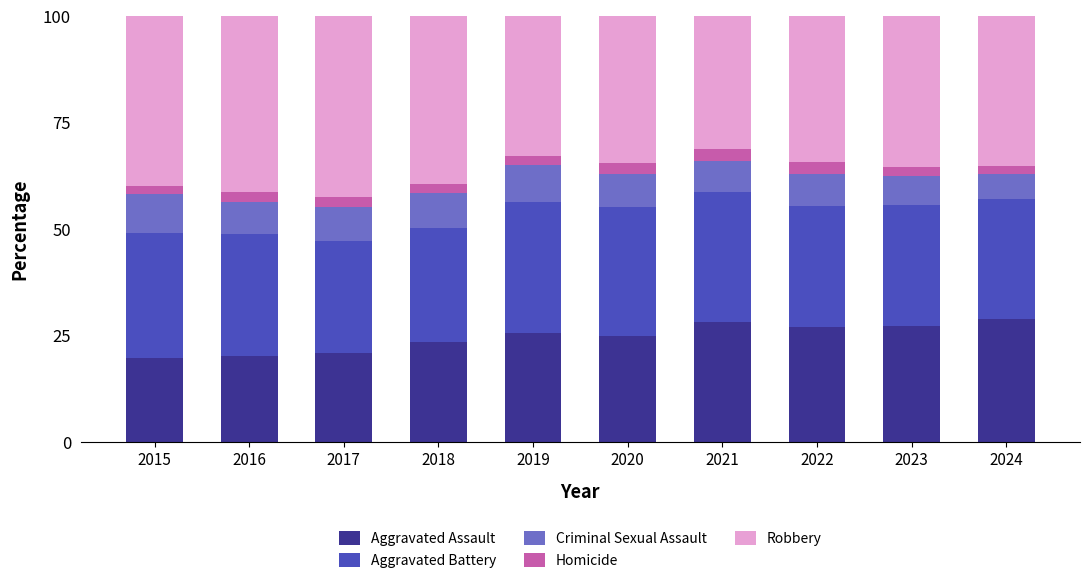

What is the minimum value for Aggravated Assault?

19.6